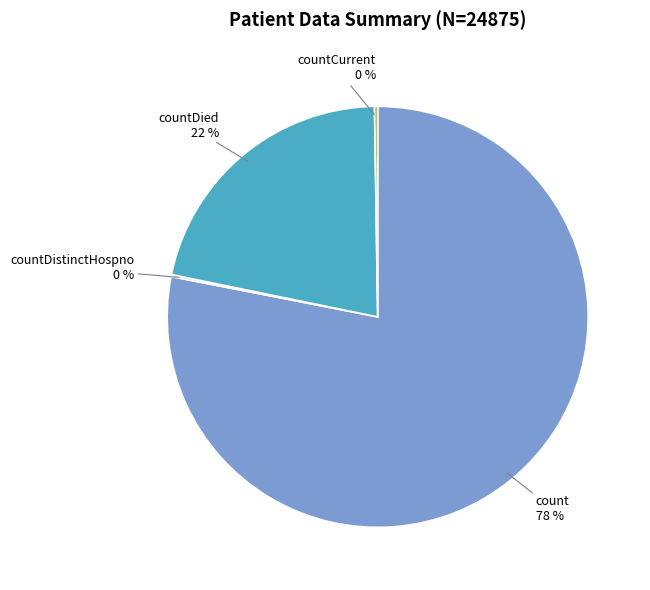

Is there any slice that represents more than half of the pie?

Yes